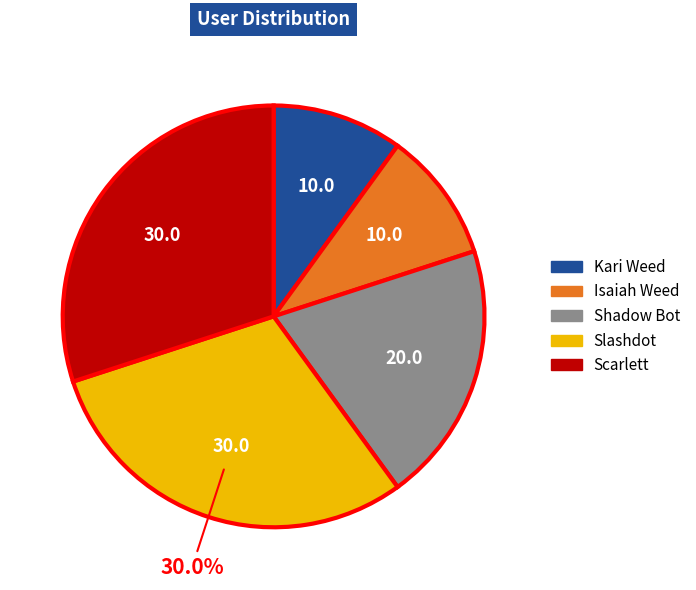

Is it true that Scarlett is 30% of the pie?

True